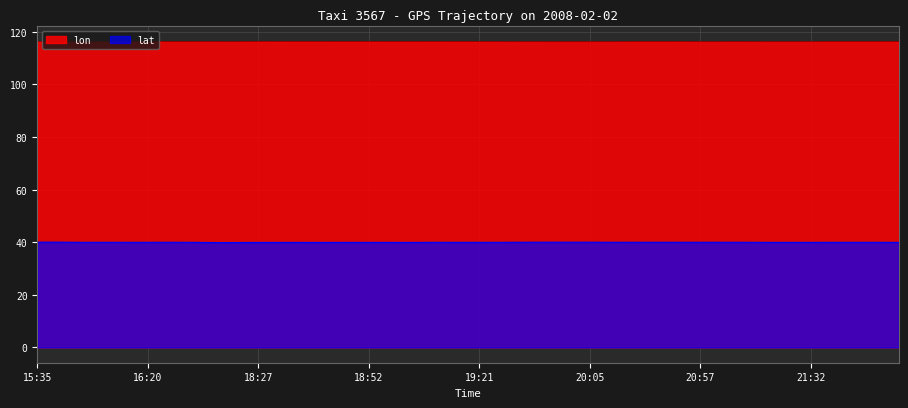

What is the label of the 3rd point from the right?

22:10